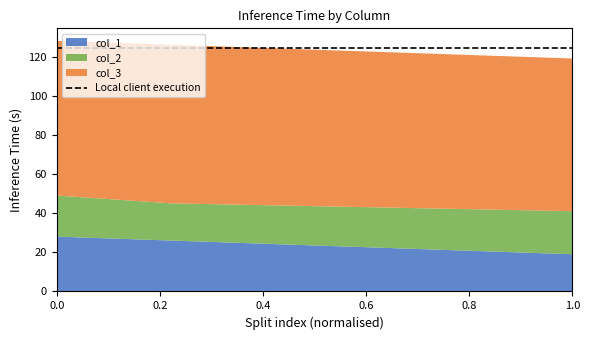

What is the minimum value for col_1?

19